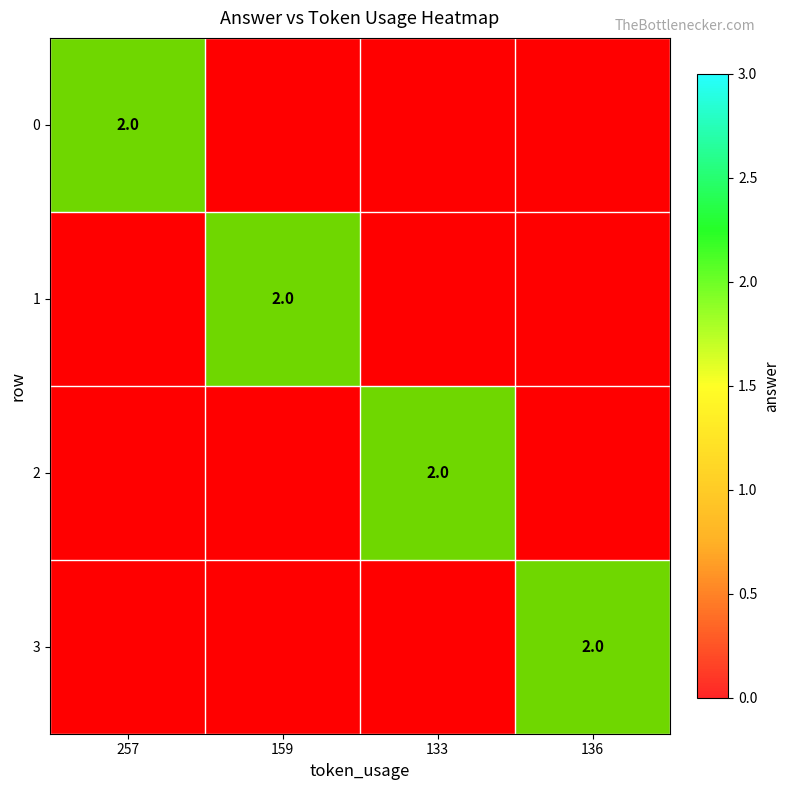

What is the sum of all 1 values?

2